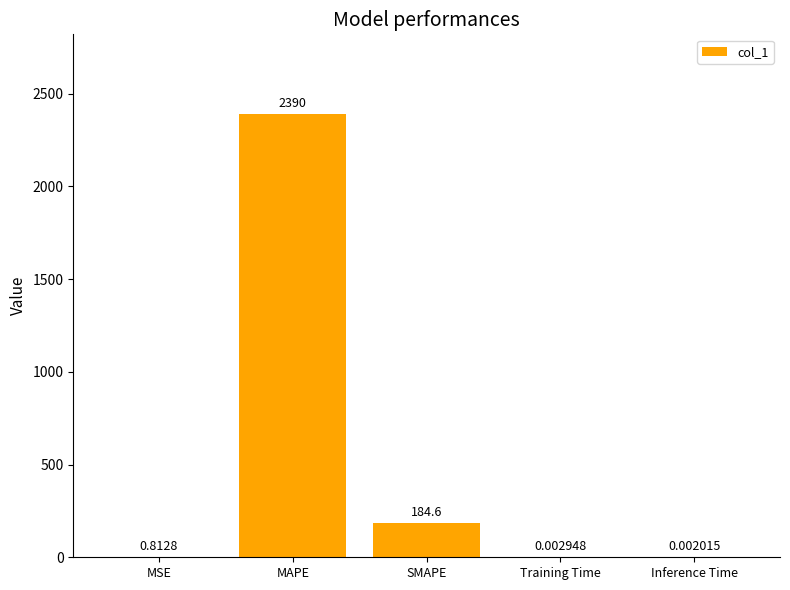

What is the change in value from SMAPE to Inference Time?

-184.6